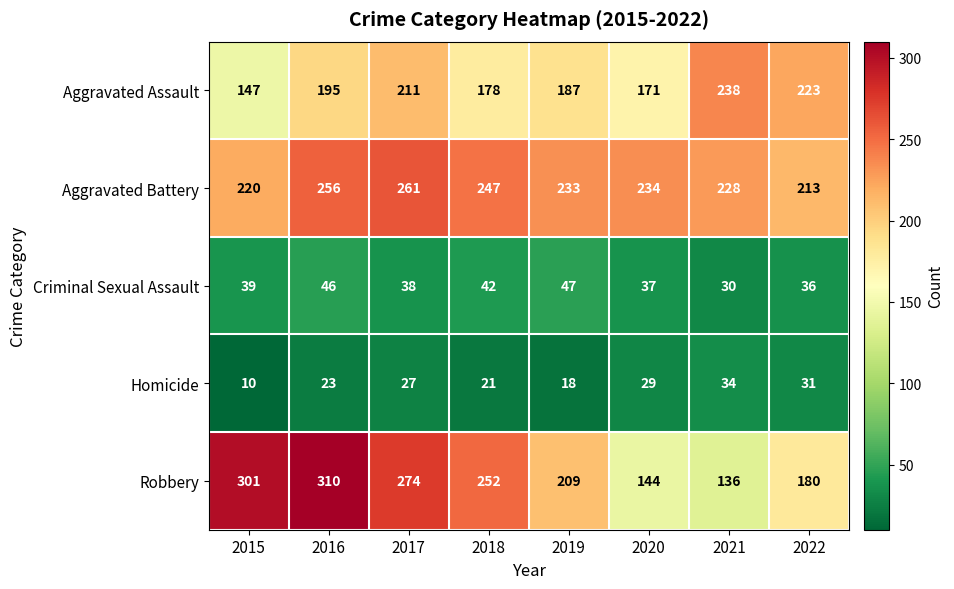

Which series has the largest total across all categories?

Aggravated Battery